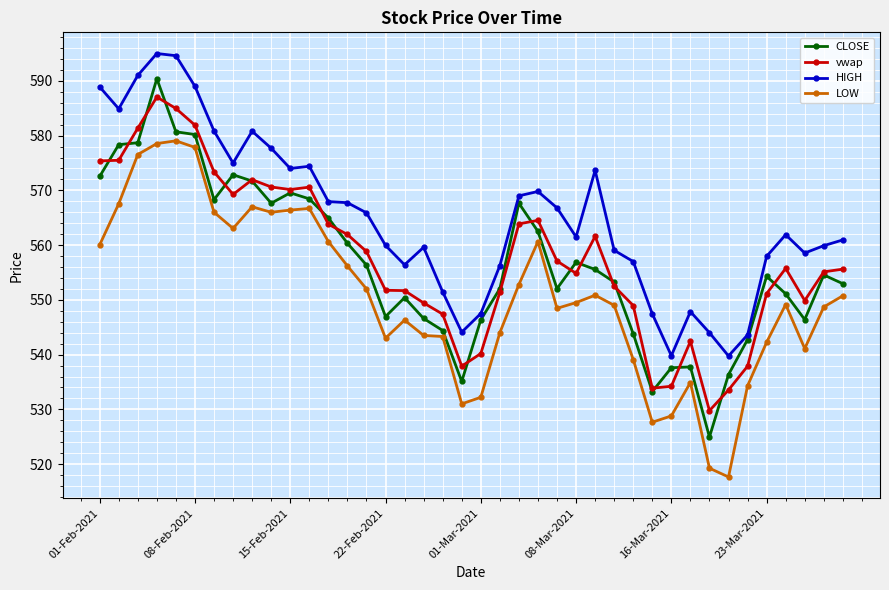

What is the greatest value displayed?

595.0